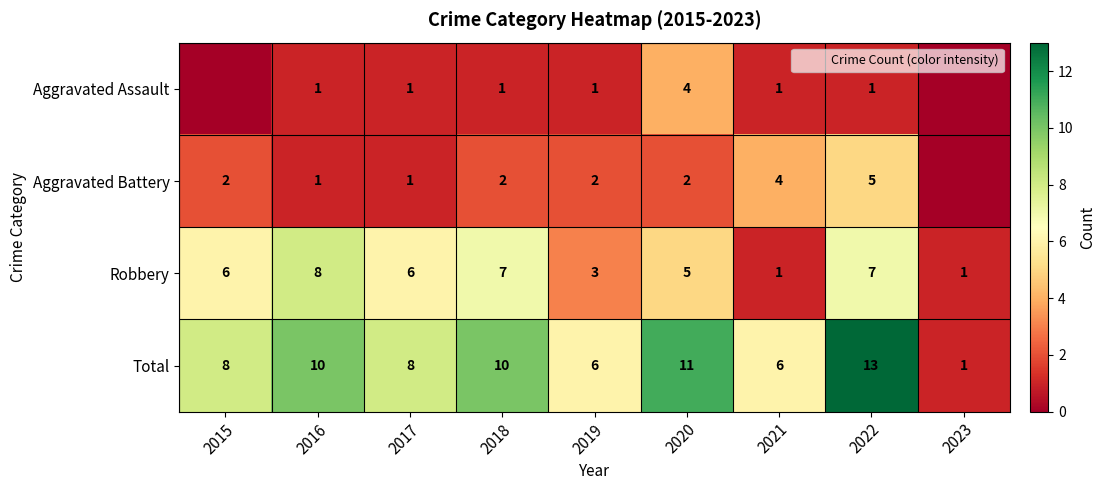

At which label is Robbery closest to 4?

2019